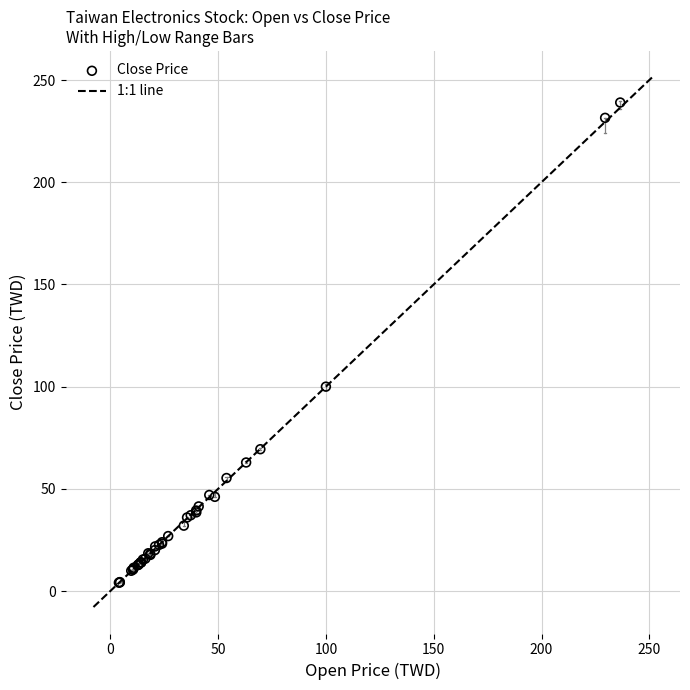

What Y value in the scatter plot is closest to 121?

100.0